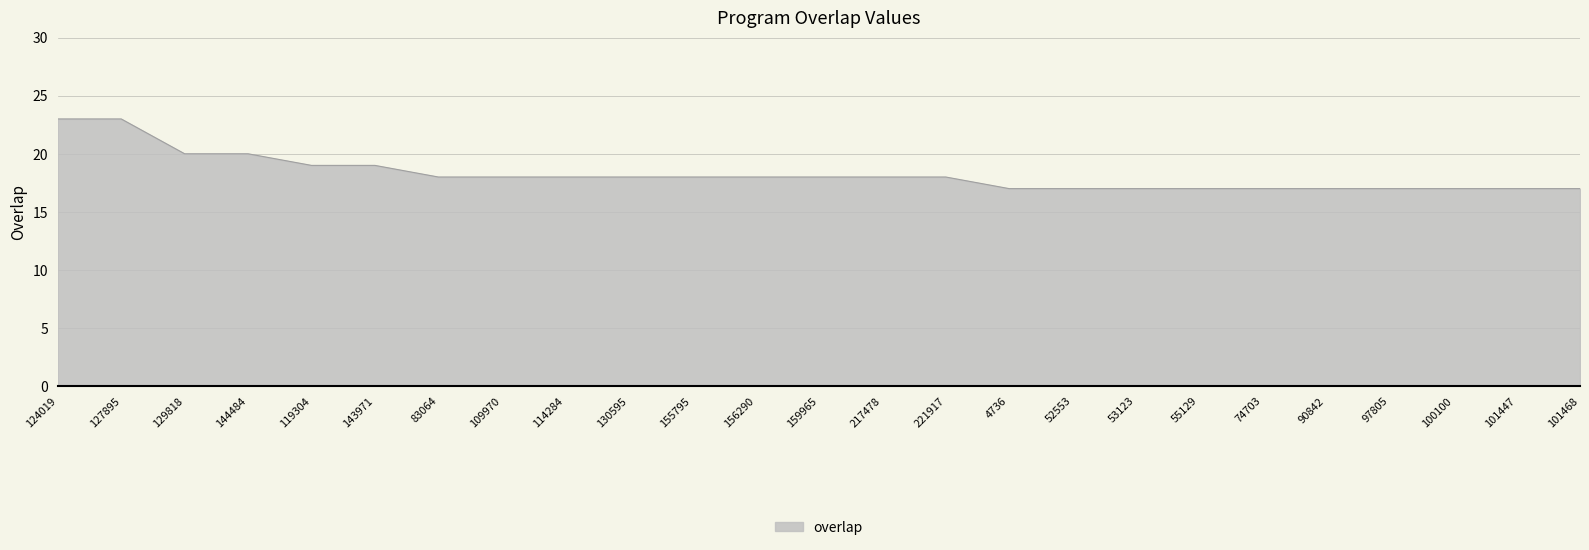

What is the difference between the second highest and second lowest values?

6